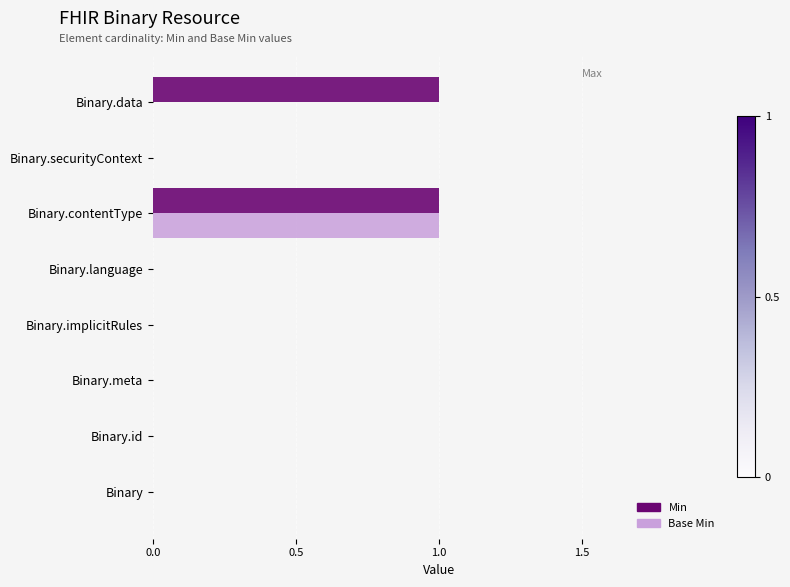

At which category is the sum across all series the highest?

Binary.contentType